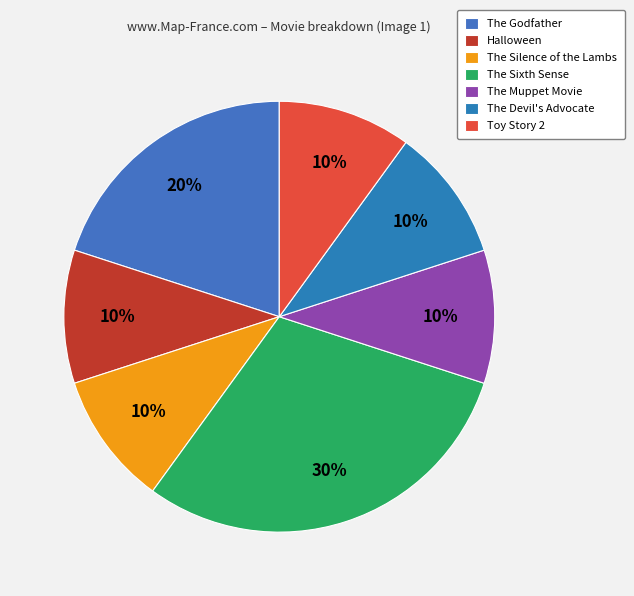

How many slices are in this pie chart?

7